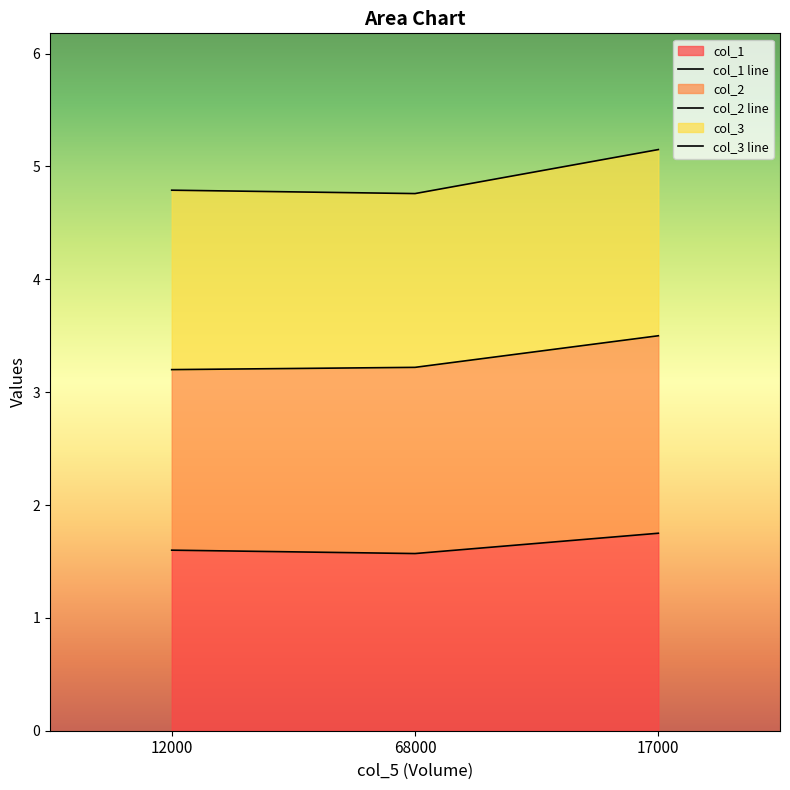

What is the spread (max minus min) of values at 12000?

3.2